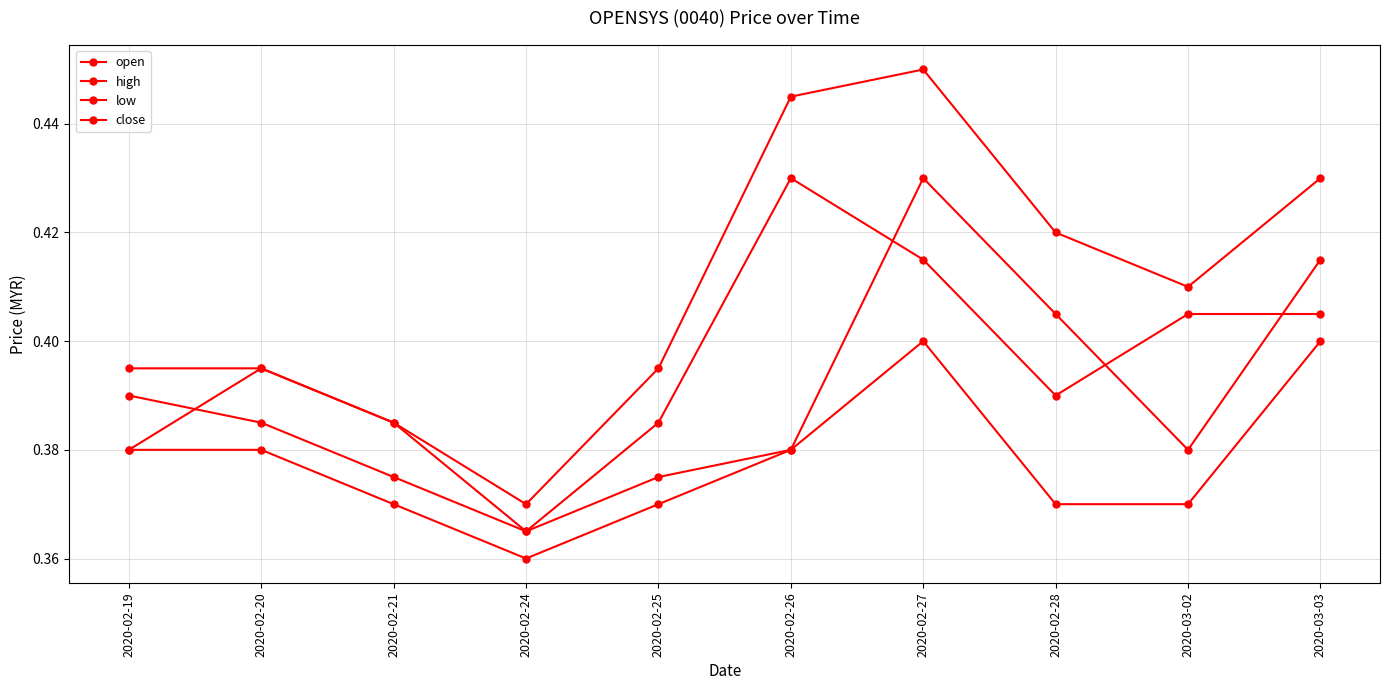

The value of high at 2020-02-19 is 0.4. True or false?

True